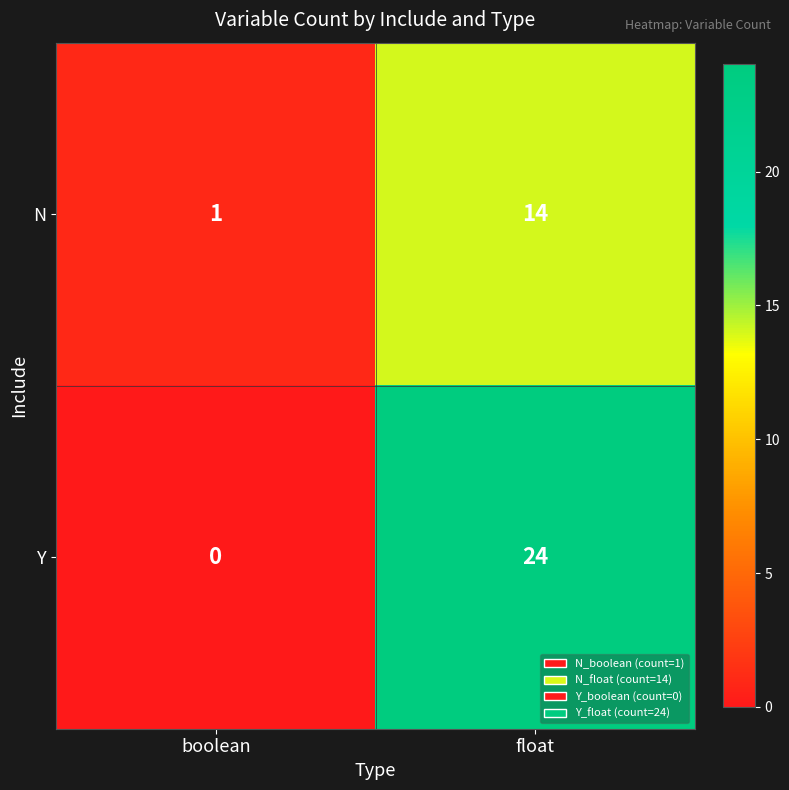

Count the number of categories in the chart.

2